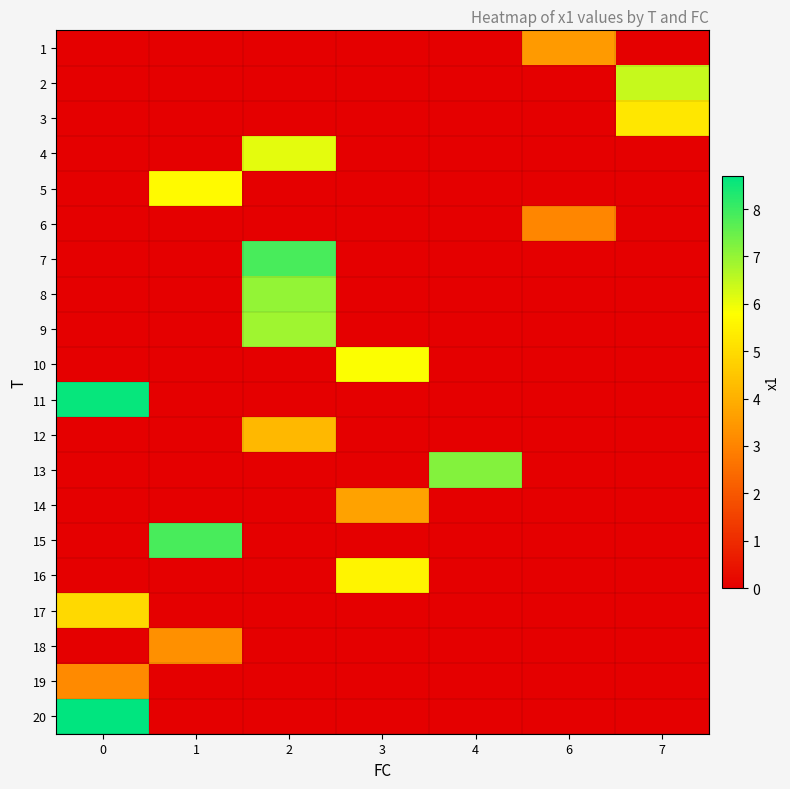

Reading left to right, extract all data points from this chart.

row_0: 0=0.0	1=0.0	2=0.0	3=0.0	4=0.0	6=3.5	7=0.0
row_1: 0=0.0	1=0.0	2=0.0	3=0.0	4=0.0	6=0.0	7=6.4
row_2: 0=0.0	1=0.0	2=0.0	3=0.0	4=0.0	6=0.0	7=5.2
row_3: 0=0.0	1=0.0	2=6.1	3=0.0	4=0.0	6=0.0	7=0.0
row_4: 0=0.0	1=5.7	2=0.0	3=0.0	4=0.0	6=0.0	7=0.0
row_5: 0=0.0	1=0.0	2=0.0	3=0.0	4=0.0	6=3.1	7=0.0
row_6: 0=0.0	1=0.0	2=7.9	3=0.0	4=0.0	6=0.0	7=0.0
row_7: 0=0.0	1=0.0	2=7.0	3=0.0	4=0.0	6=0.0	7=0.0
row_8: 0=0.0	1=0.0	2=6.9	3=0.0	4=0.0	6=0.0	7=0.0
row_9: 0=0.0	1=0.0	2=0.0	3=5.8	4=0.0	6=0.0	7=0.0
row_10: 0=8.6	1=0.0	2=0.0	3=0.0	4=0.0	6=0.0	7=0.0
row_11: 0=0.0	1=0.0	2=4.2	3=0.0	4=0.0	6=0.0	7=0.0
row_12: 0=0.0	1=0.0	2=0.0	3=0.0	4=7.2	6=0.0	7=0.0
row_13: 0=0.0	1=0.0	2=0.0	3=3.7	4=0.0	6=0.0	7=0.0
row_14: 0=0.0	1=7.9	2=0.0	3=0.0	4=0.0	6=0.0	7=0.0
row_15: 0=0.0	1=0.0	2=0.0	3=5.6	4=0.0	6=0.0	7=0.0
row_16: 0=4.9	1=0.0	2=0.0	3=0.0	4=0.0	6=0.0	7=0.0
row_17: 0=0.0	1=3.3	2=0.0	3=0.0	4=0.0	6=0.0	7=0.0
row_18: 0=3.1	1=0.0	2=0.0	3=0.0	4=0.0	6=0.0	7=0.0
row_19: 0=8.7	1=0.0	2=0.0	3=0.0	4=0.0	6=0.0	7=0.0